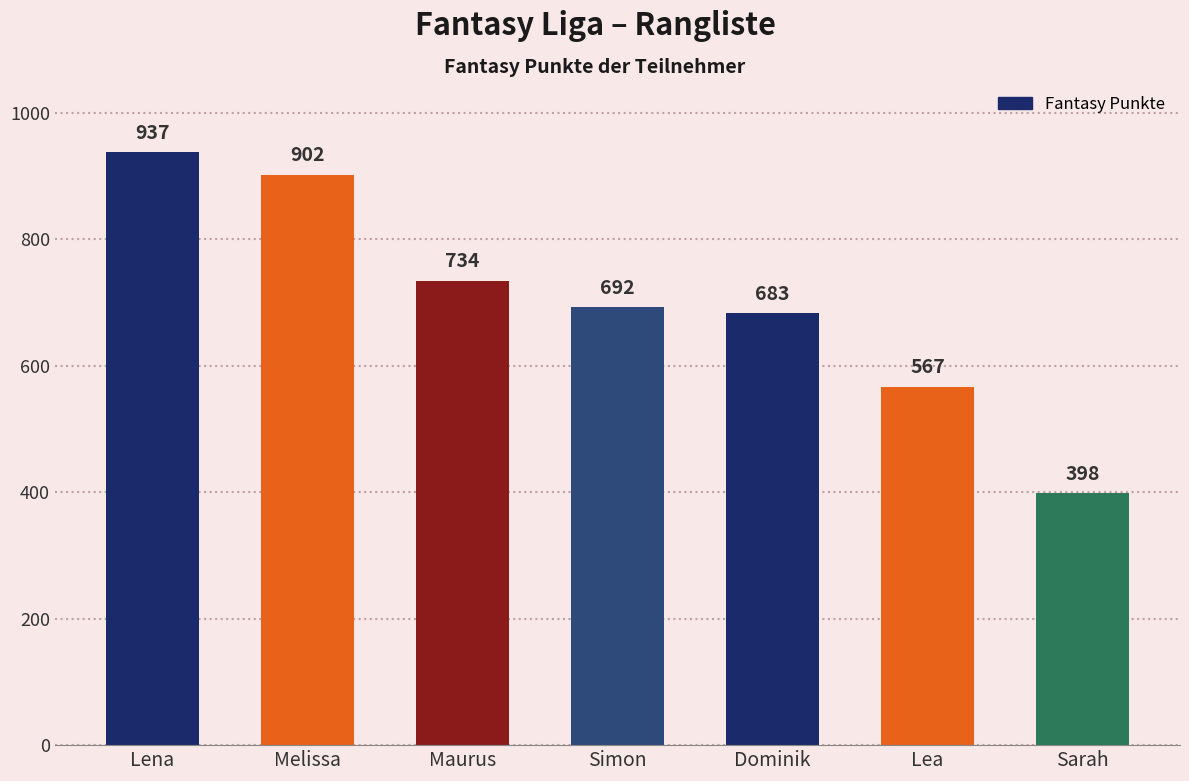

What is the smallest value displayed?

398